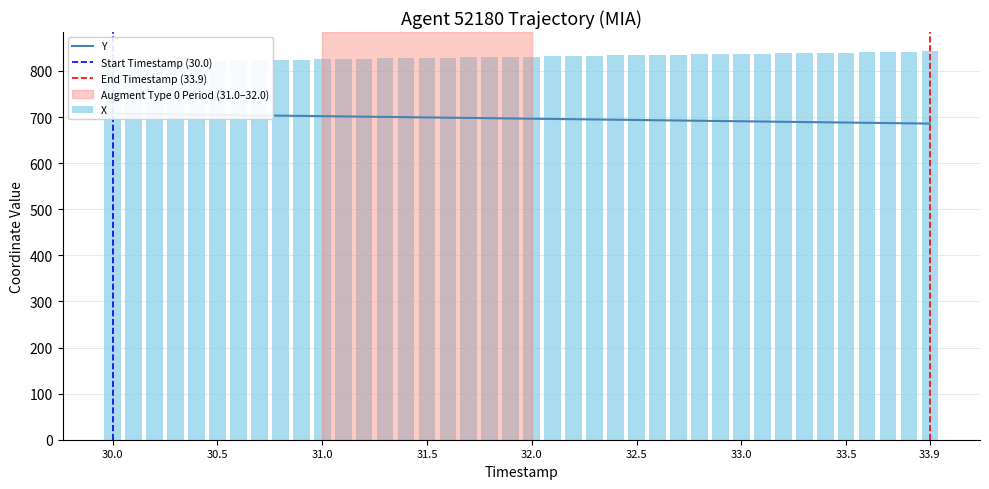

Which series has the largest range (max minus min)?

X